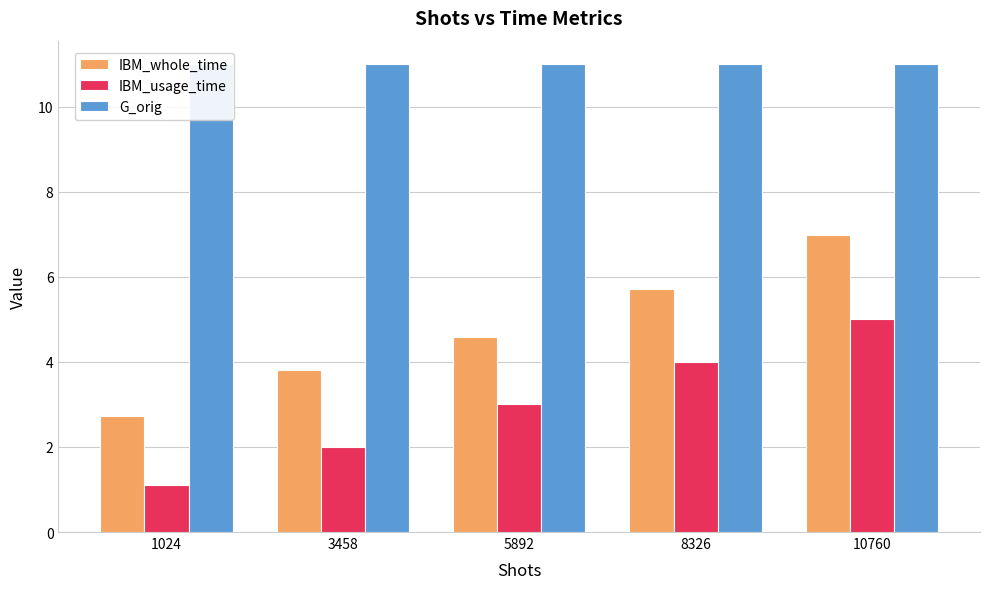

Rank the series by their maximum value, from lowest to highest.

IBM_usage_time, IBM_whole_time, G_orig